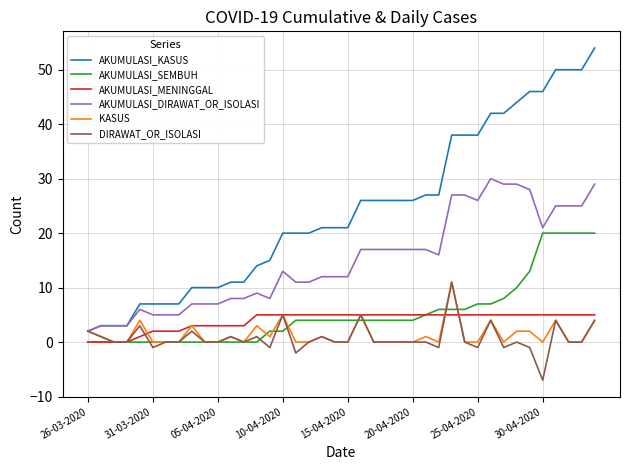

What is the maximum value shown in the chart?

54